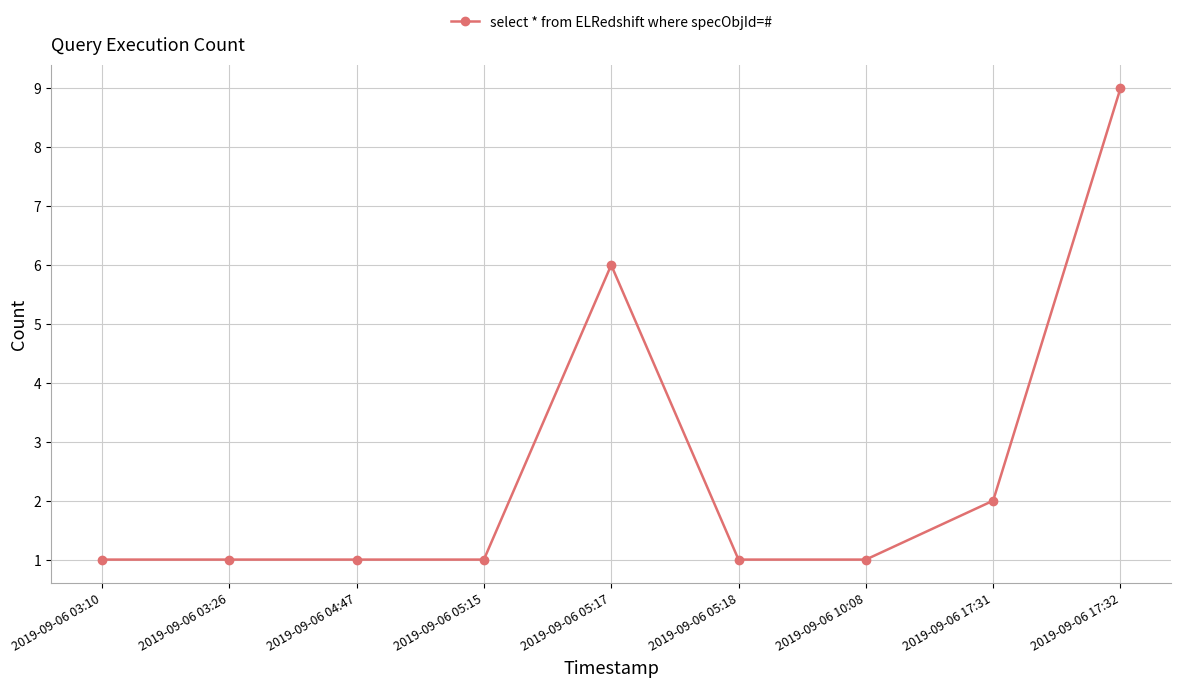

True or false: there are more than 0 points higher than both neighbors.

True